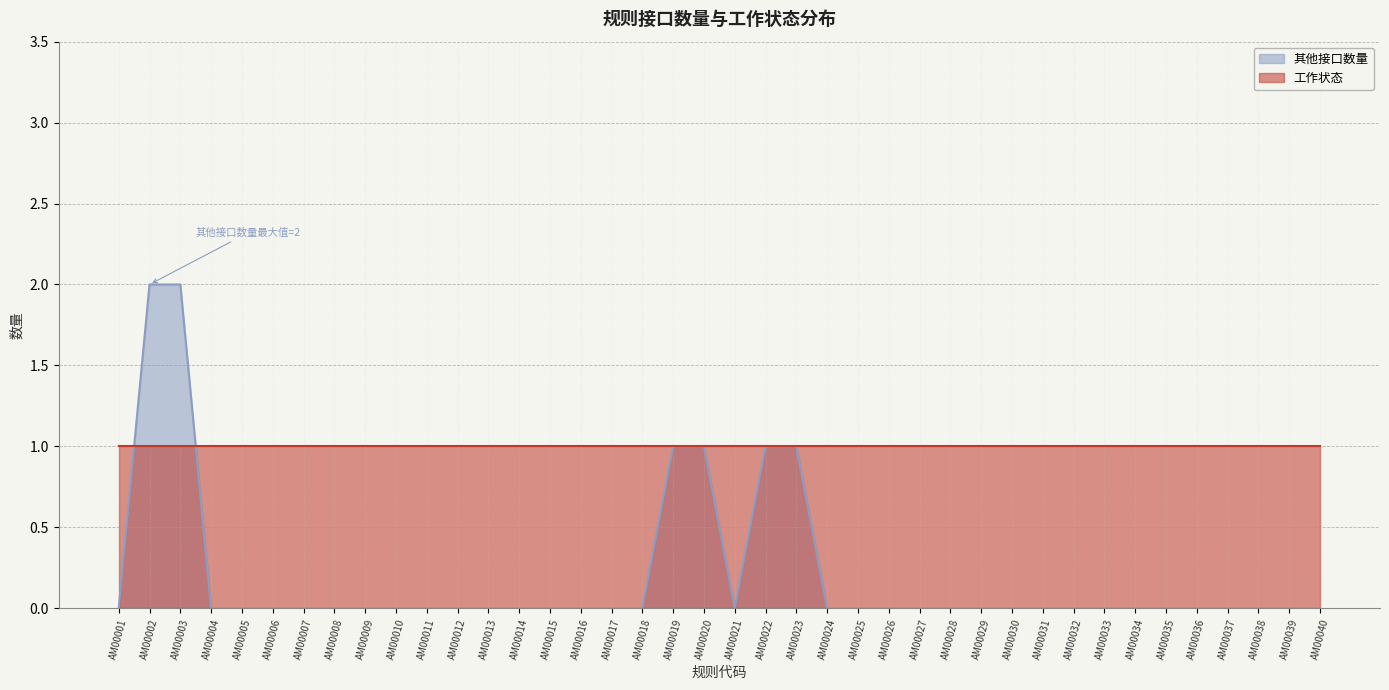

Count the number of values greater than 0.

6